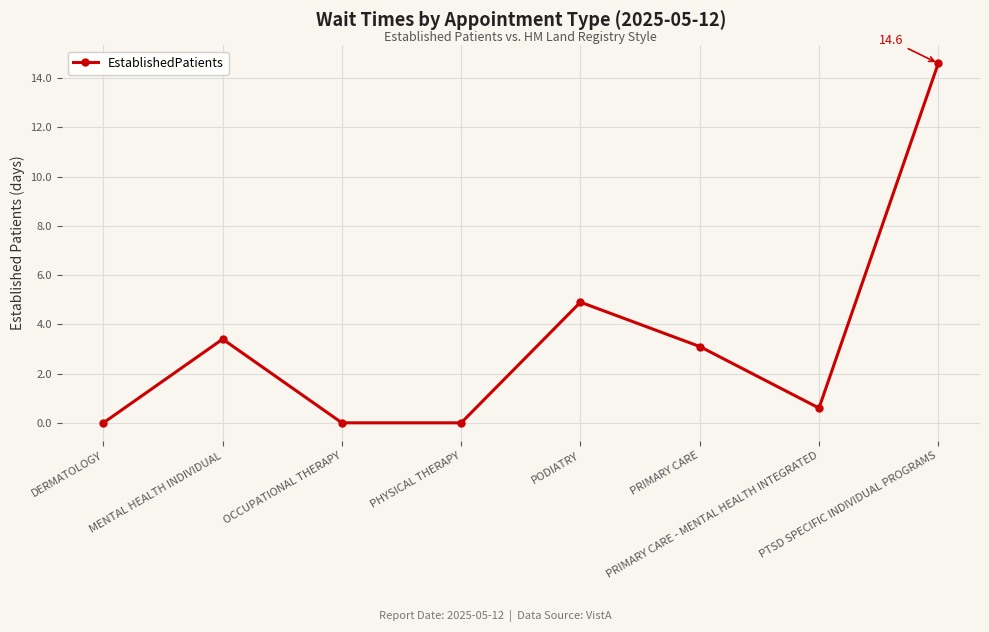

Reading left to right, transcribe all the data shown in this chart.

0.0	3.4	0.0	0.0	4.9	3.1	0.6	14.6